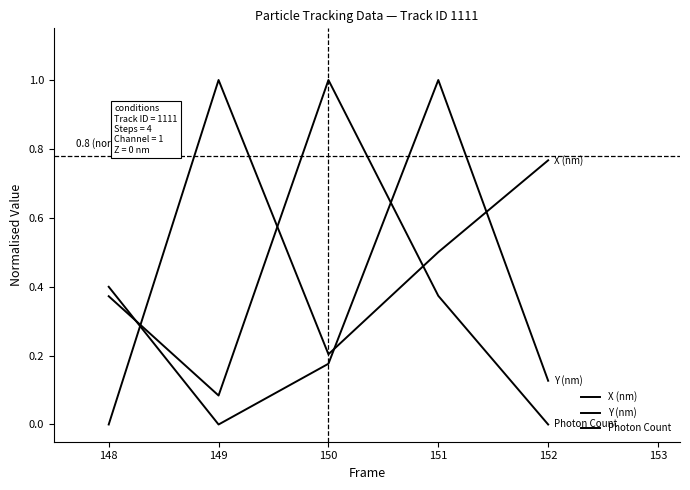

Rank the series by their maximum value, from lowest to highest.

X (nm), Y (nm), Photon Count